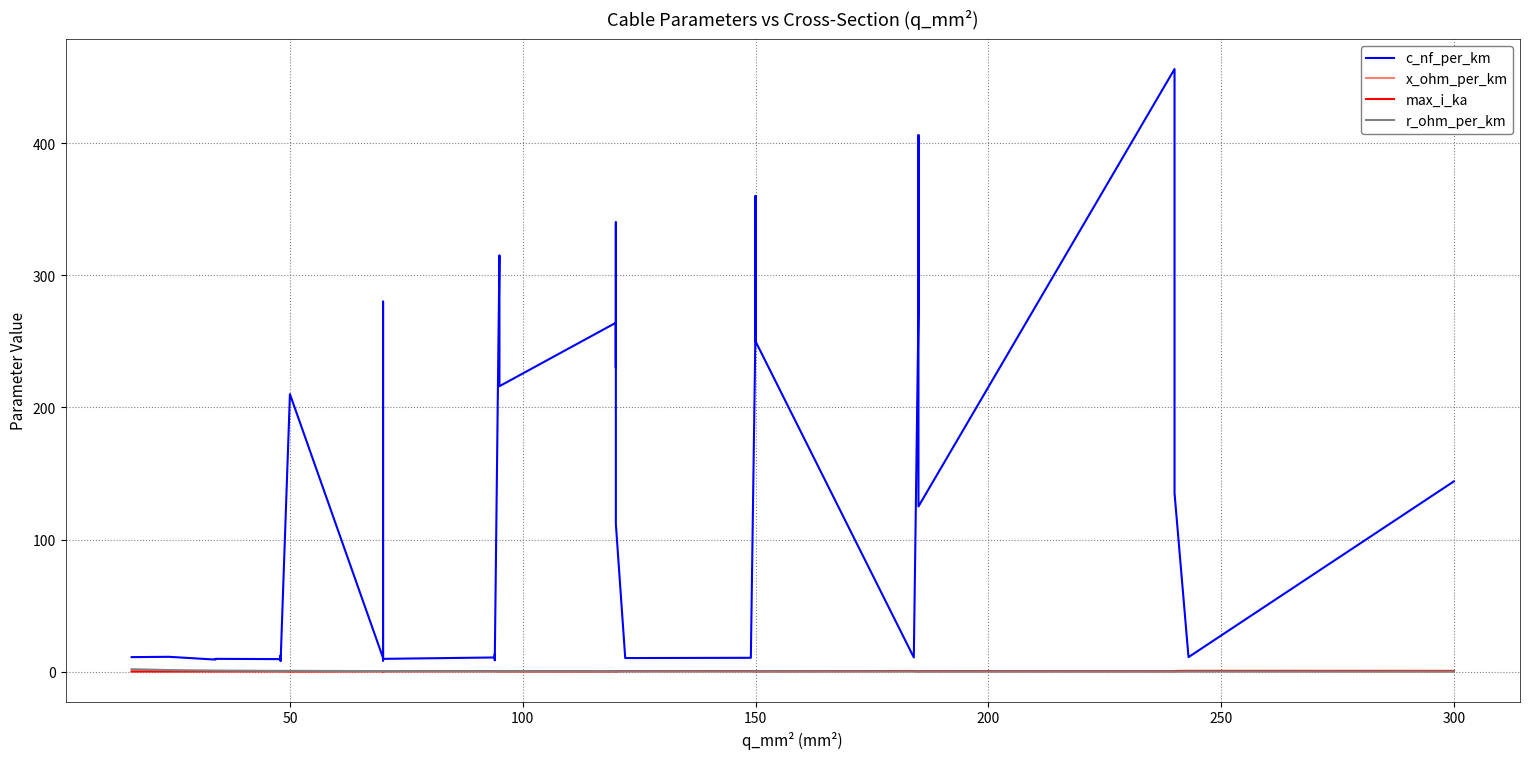

Which series has the largest total across all categories?

c_nf_per_km